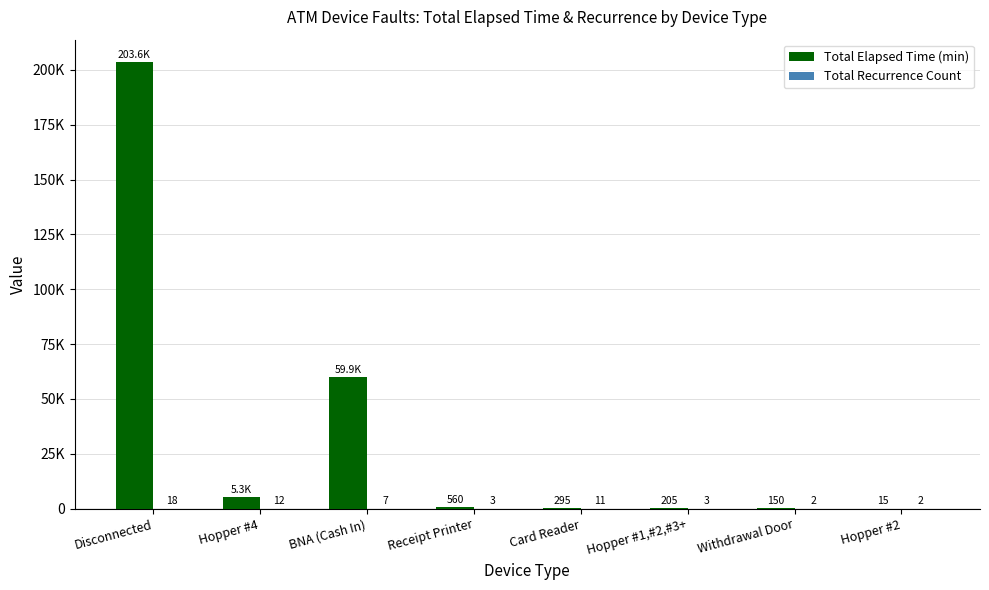

What is the difference between the highest and lowest values at Receipt Printer?

557